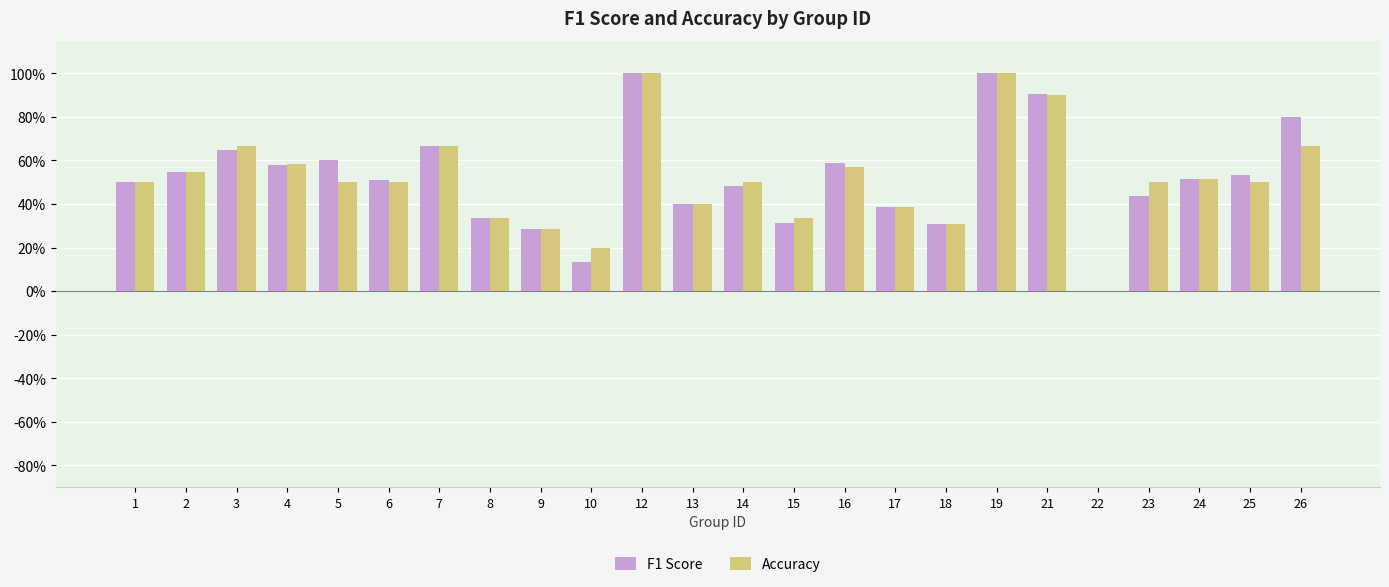

Between 18 and 12, which is larger?

12